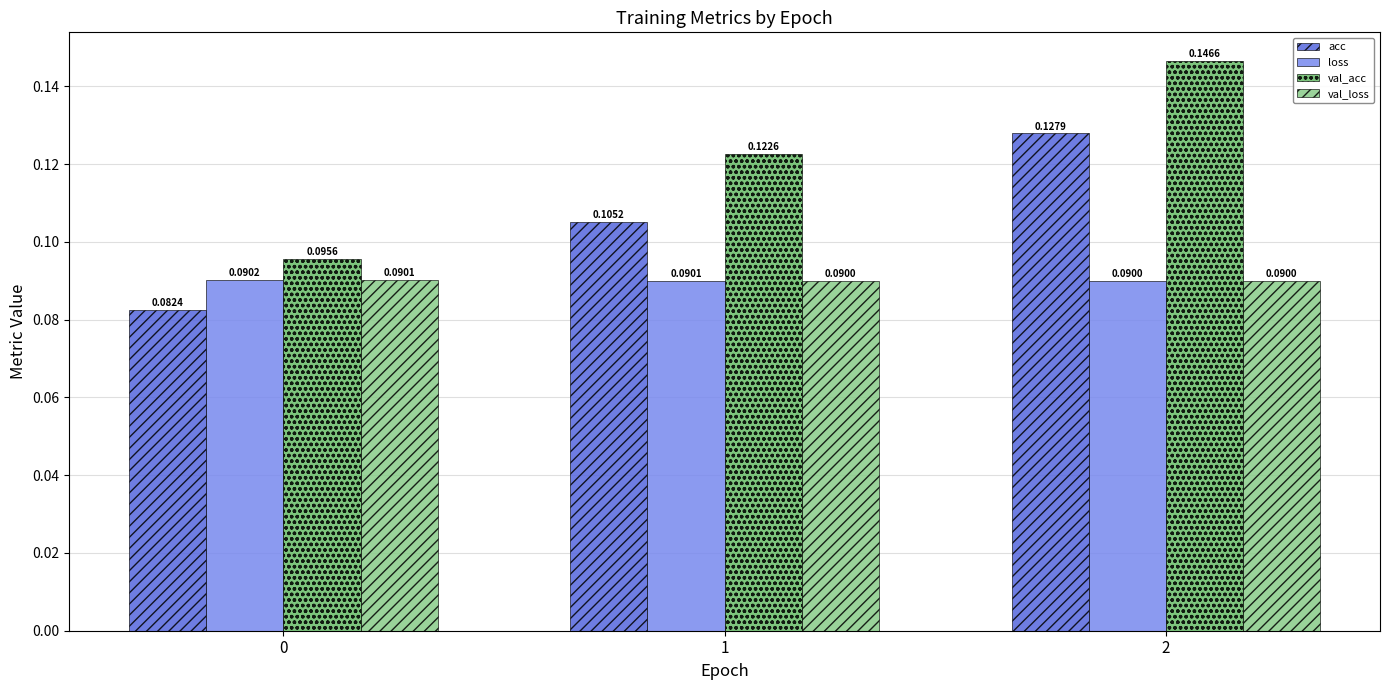

The val_loss series shows 0.0 at 1. True or false?

False